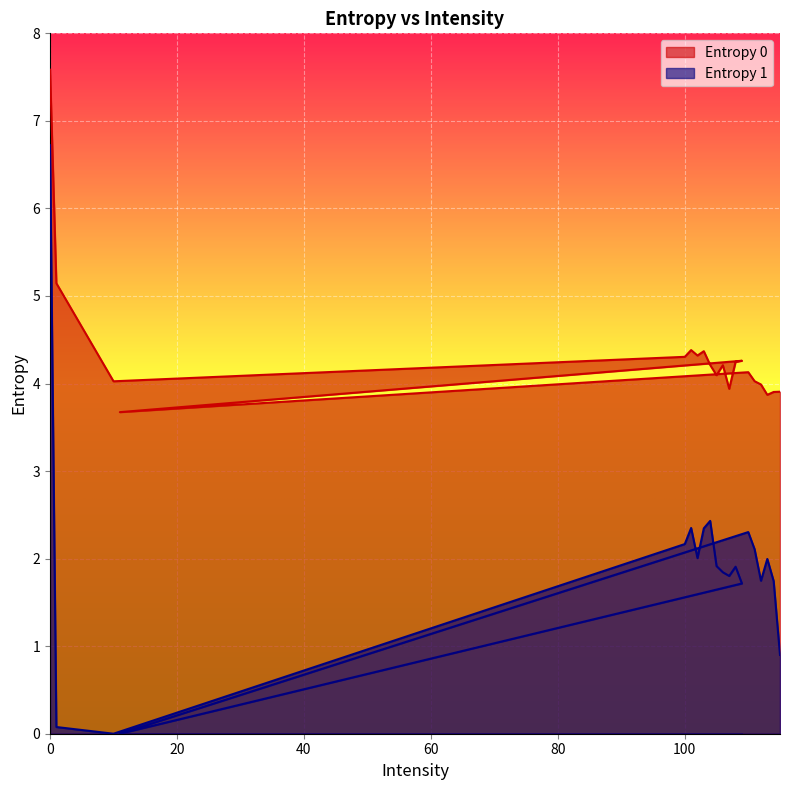

At 109, list the series in order from largest to smallest.

Entropy 0, Entropy 1